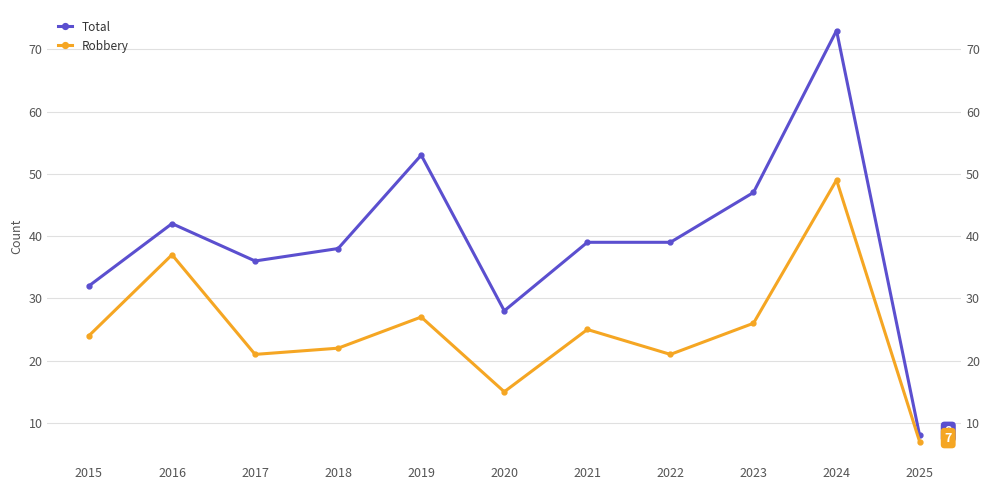

What is the sum of all Robbery values?

274